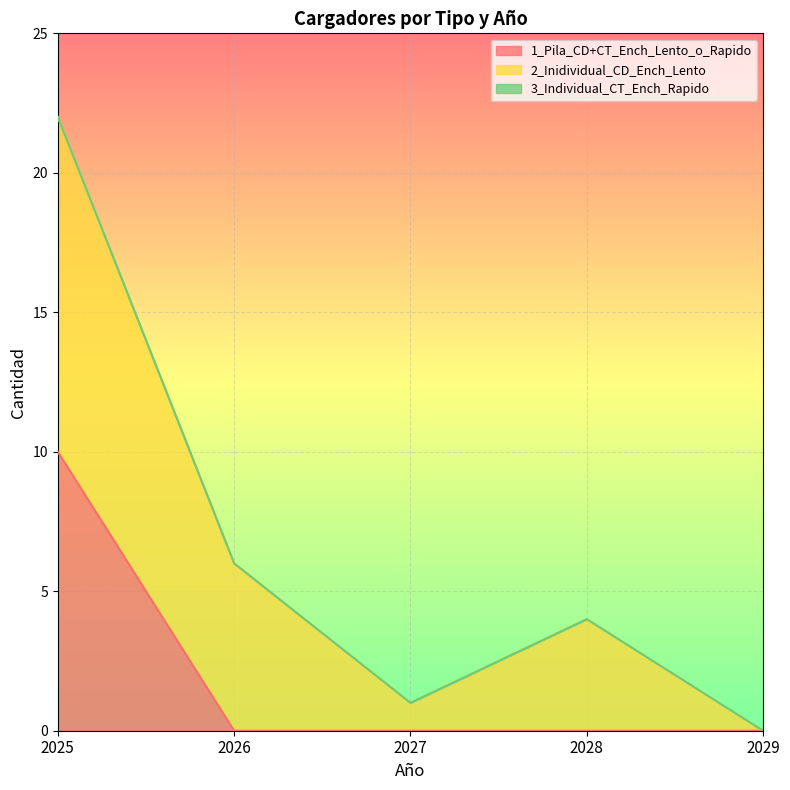

At 2027, list the series in order from smallest to largest.

1_Pila_CD+CT_Ench_Lento_o_Rapido, 3_Individual_CT_Ench_Rapido, 2_Inidividual_CD_Ench_Lento